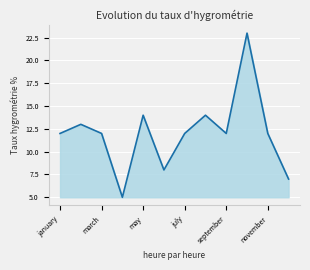

What is the minimum value shown in the chart?

5